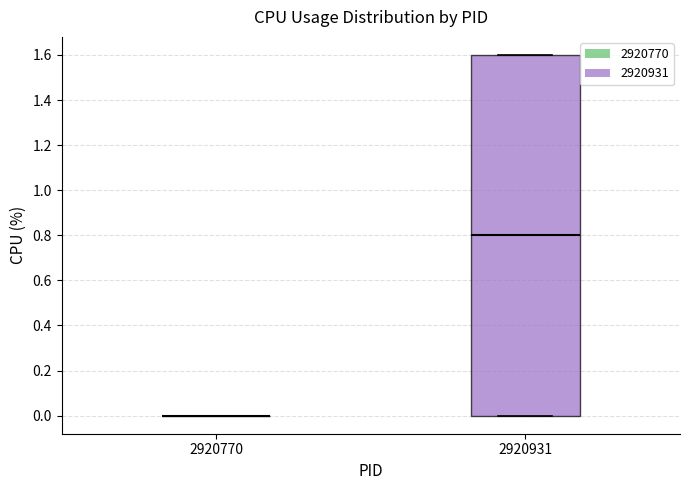

Reading left to right, transcribe this box plot: for each box, give where its median line is, the range the box spans, and where its two whiskers end, as read against the y-axis. The values are not printed on the chart, so give them approximately, as read against the axis.

2920770: box collapsed to a line at 0.0, whiskers 0.0 to 0.0
2920931: median 0.8, box 0.0 to 1.6, whiskers 0.0 to 1.6